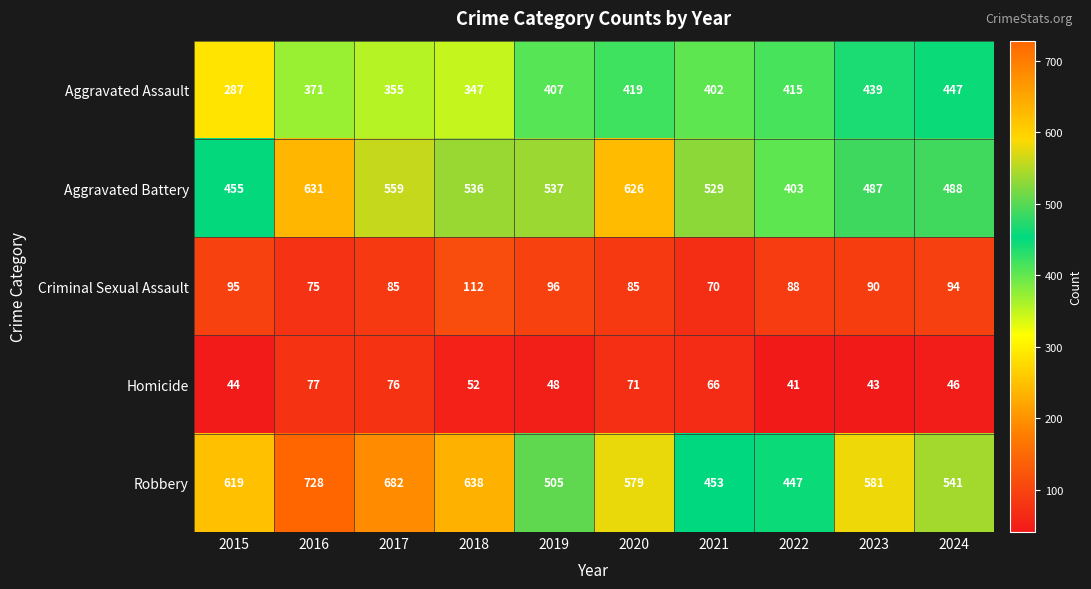

How many categories are shown in the chart?

10